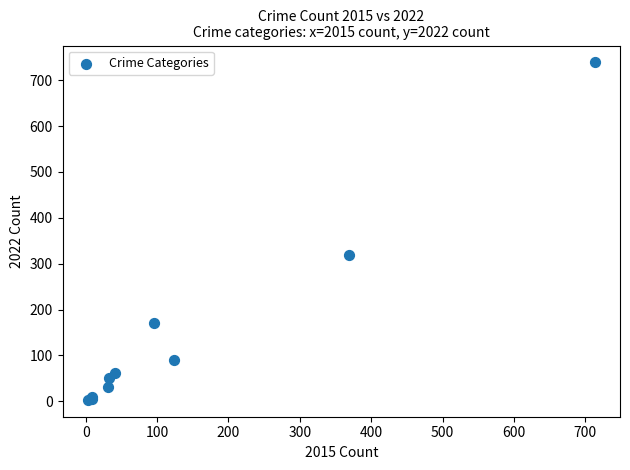

What Y value in the scatter plot is closest to 371?

319